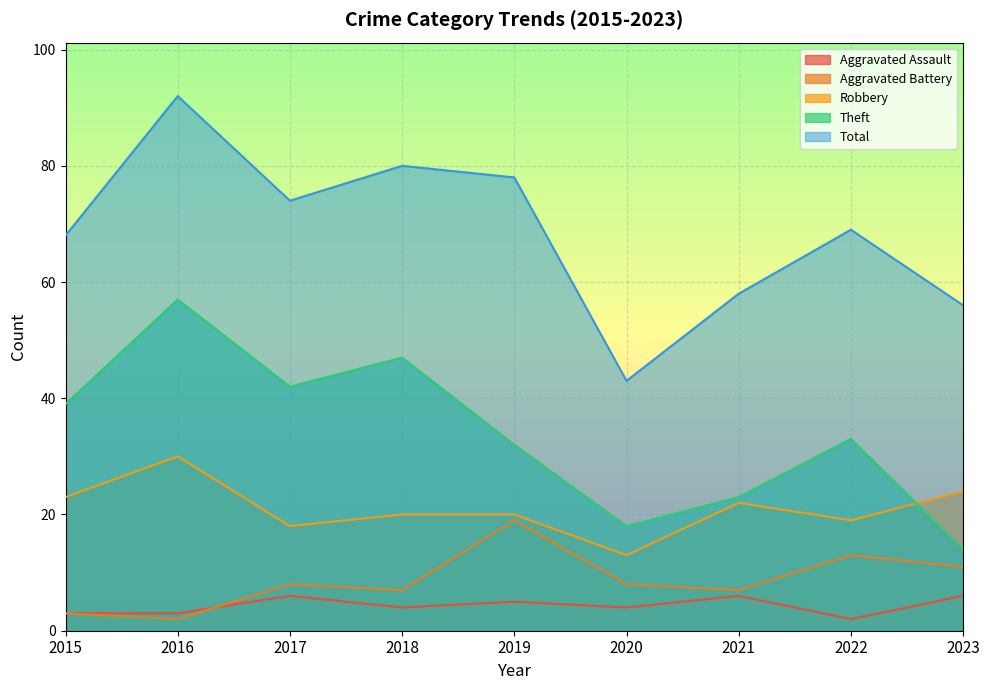

Reading left to right, what are all the values shown in this chart?

Aggravated Assault: 3	3	6	4	5	4	6	2	6
Aggravated Battery: 3	2	8	7	19	8	7	13	11
Robbery: 23	30	18	20	20	13	22	19	24
Theft: 39	57	42	47	32	18	23	33	14
Total: 68	92	74	80	78	43	58	69	56